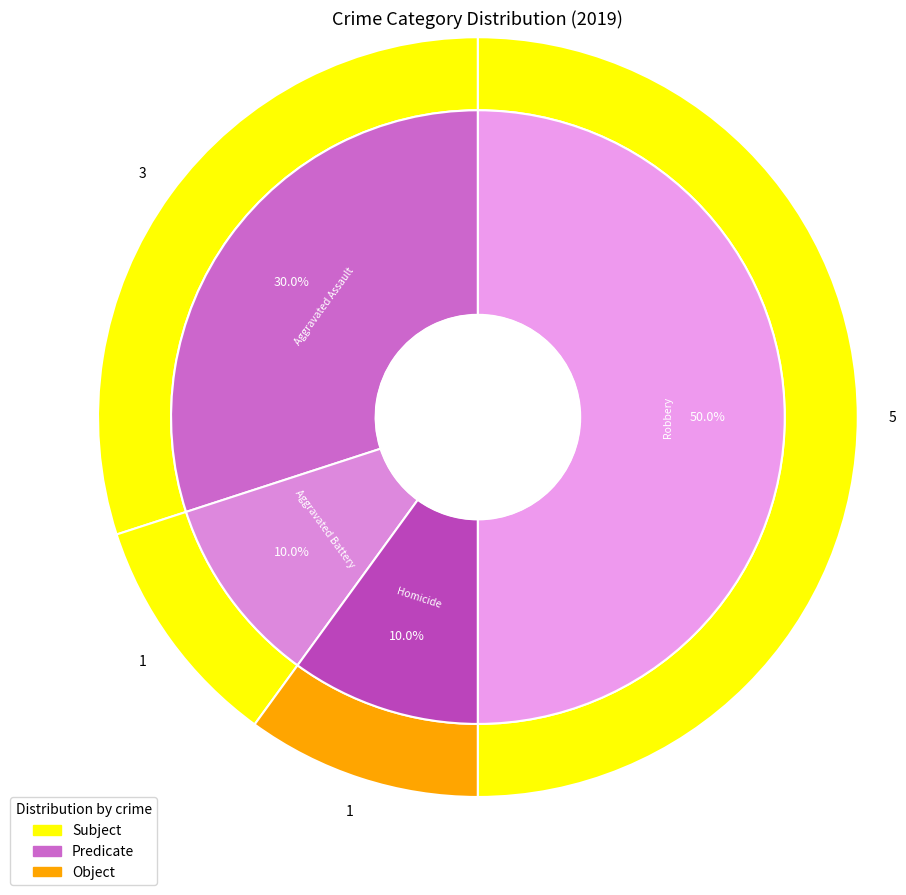

What percentage is the Aggravated Assault slice, to the nearest percent?

30%